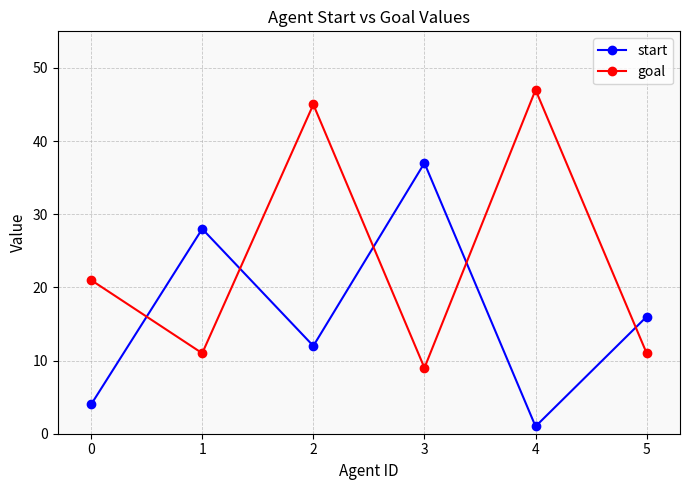

Reading left to right, list all the values displayed in this chart.

start: 0=4	1=28	2=12	3=37	4=1	5=16
goal: 0=21	1=11	2=45	3=9	4=47	5=11